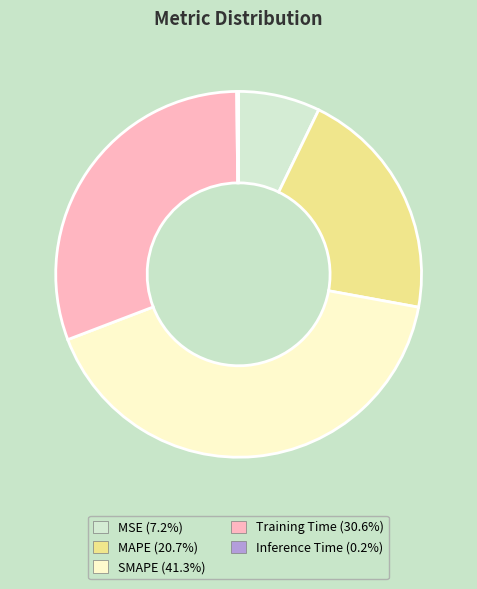

Is the sum of SMAPE and Training Time greater than half?

Yes